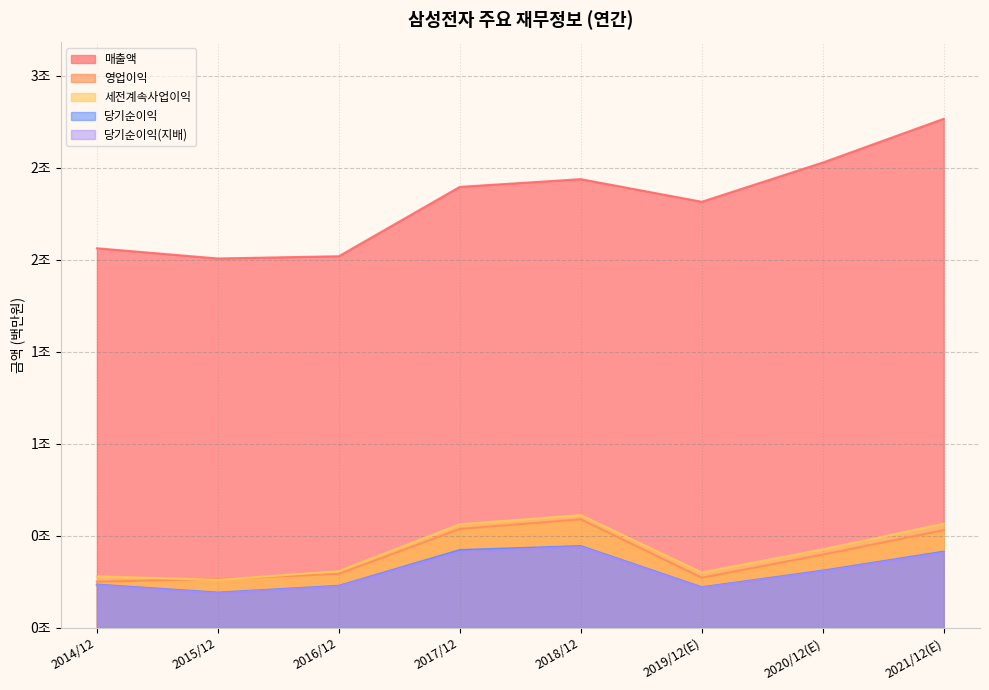

What are all the series names shown in the legend?

매출액, 영업이익, 세전계속사업이익, 당기순이익, 당기순이익(지배)